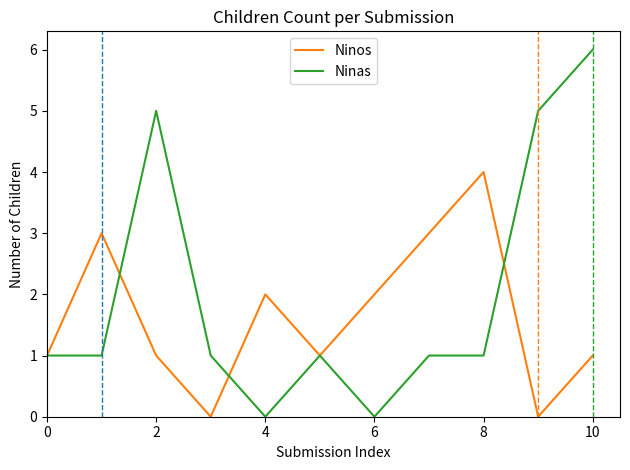

What are all the series names shown in the legend?

Ninos, Ninas